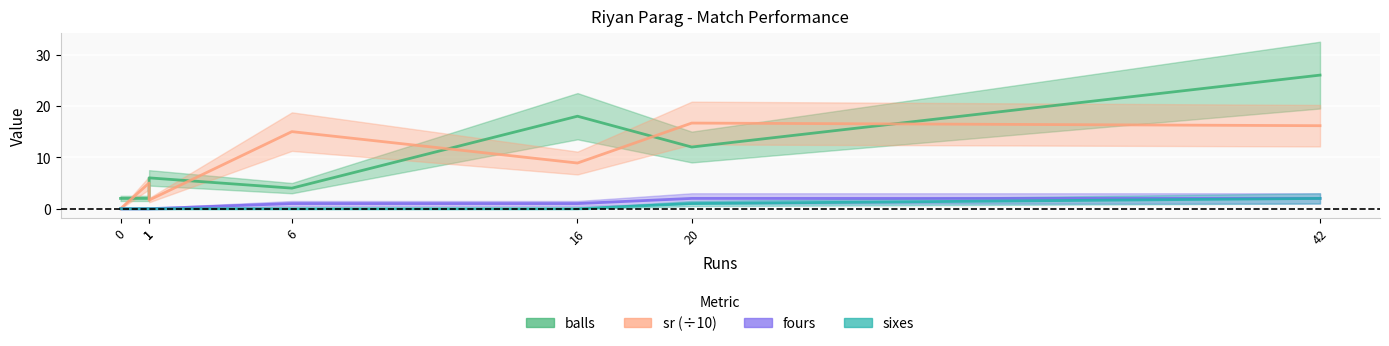

Rank the categories by sixes value from lowest to highest.

0, 1, 1, 6, 16, 20, 42